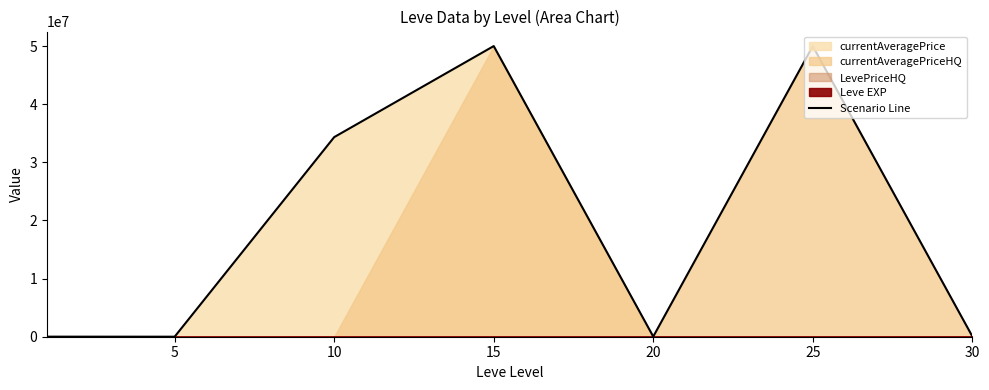

Which label corresponds to the largest value in the chart?

15